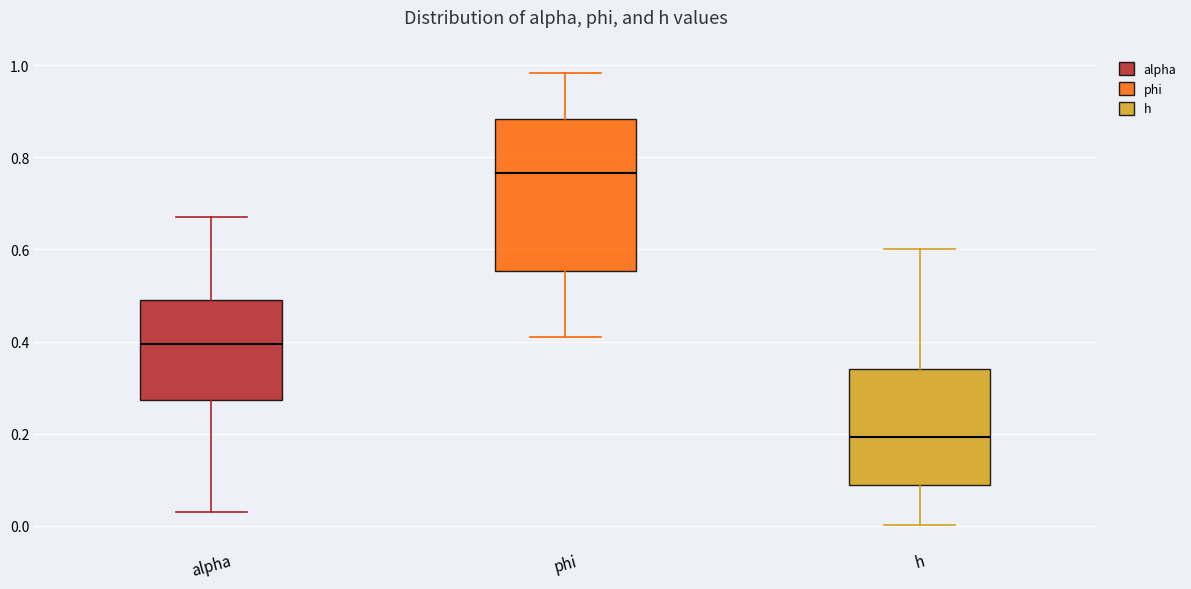

Where does the lower whisker of the box for phi end on the y-axis? The values are not printed on the chart, so give them approximately, as read against the axis.

0.42